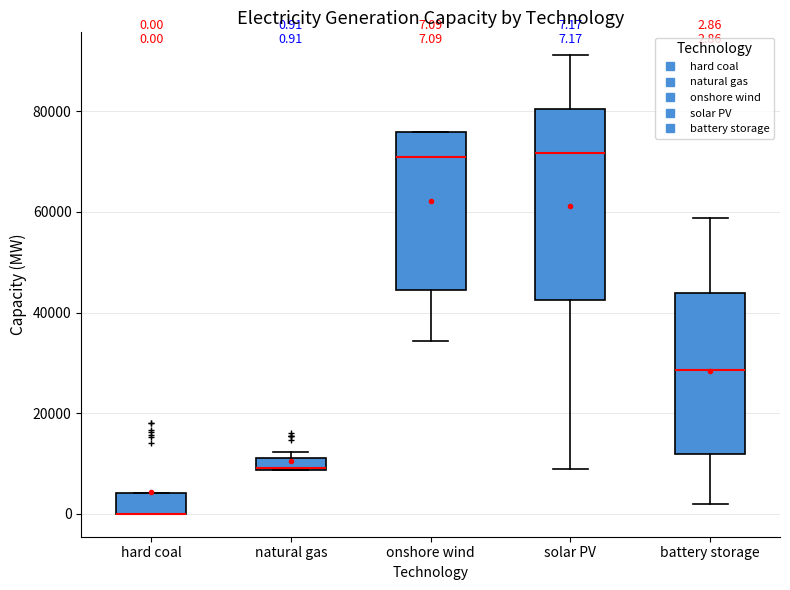

Which box is the tallest, from its lower edge to its upper edge?

solar PV